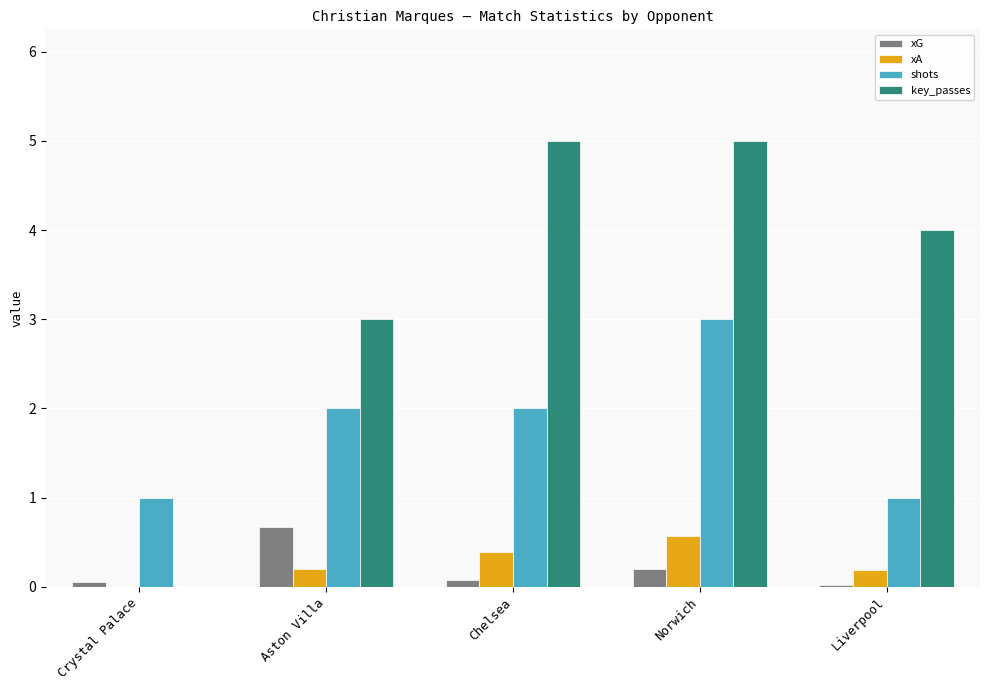

Between Aston Villa and Norwich, which series saw the biggest shift?

key_passes